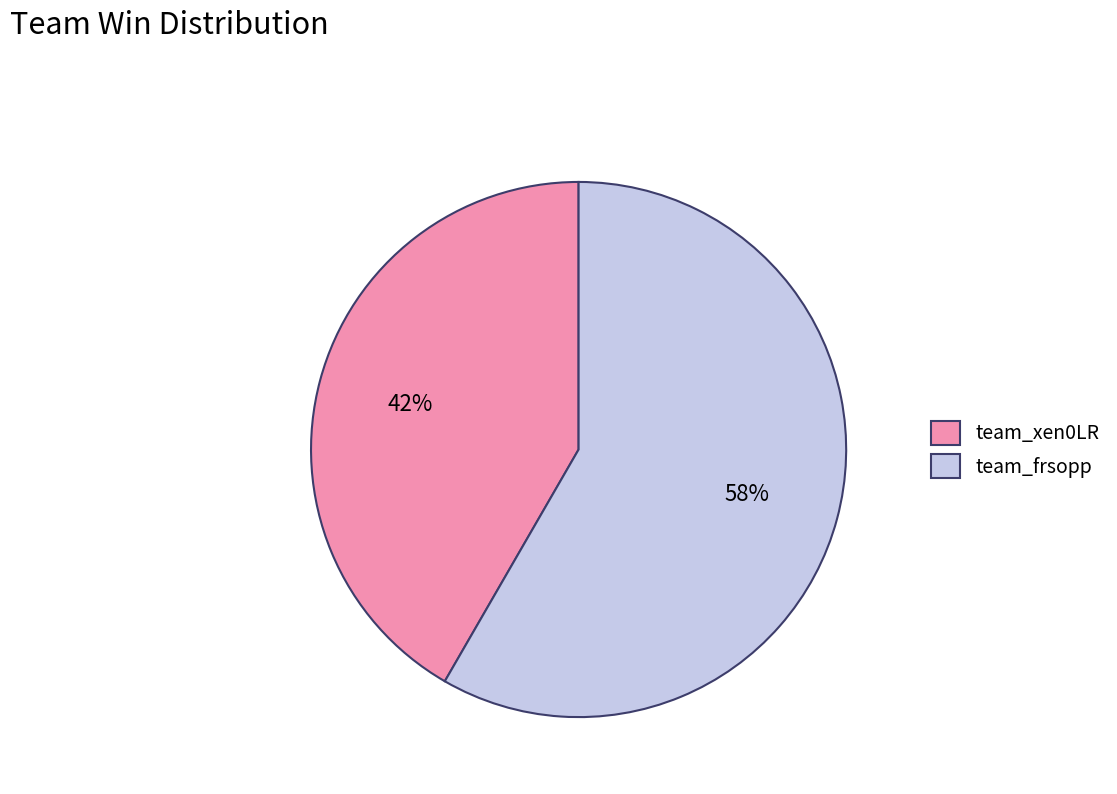

Rank the categories by value from highest to lowest.

team_frsopp, team_xen0LR